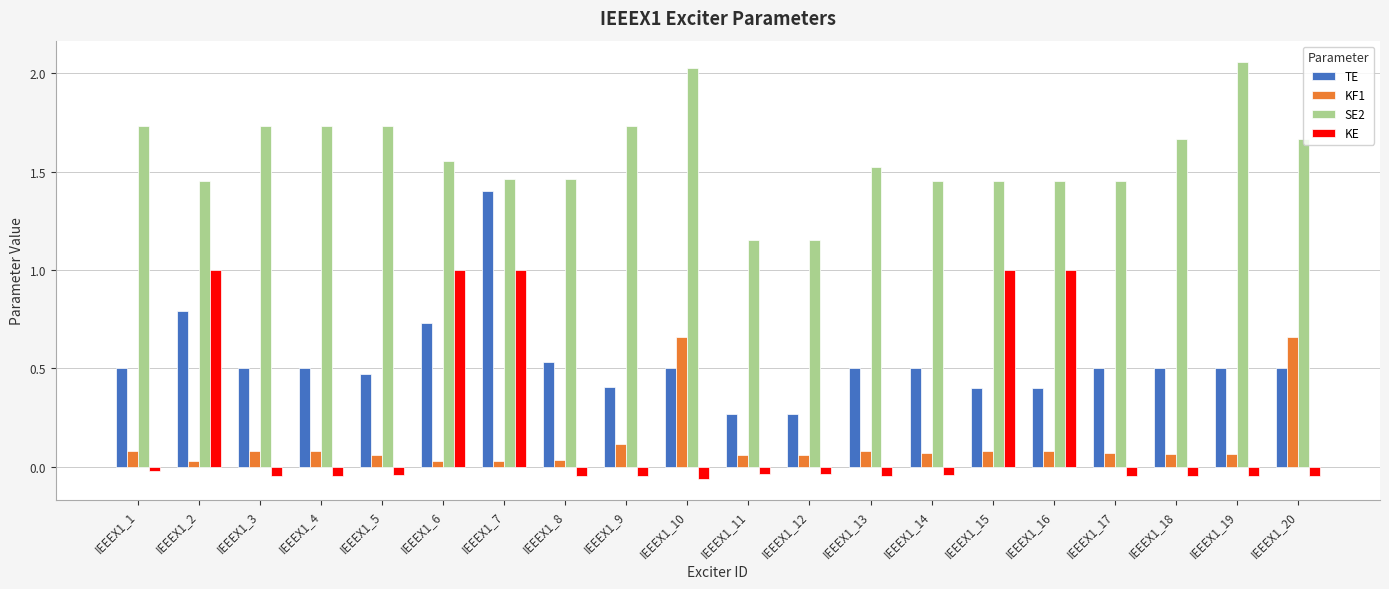

What is the total value across all series at IEEEX1_4?

2.3